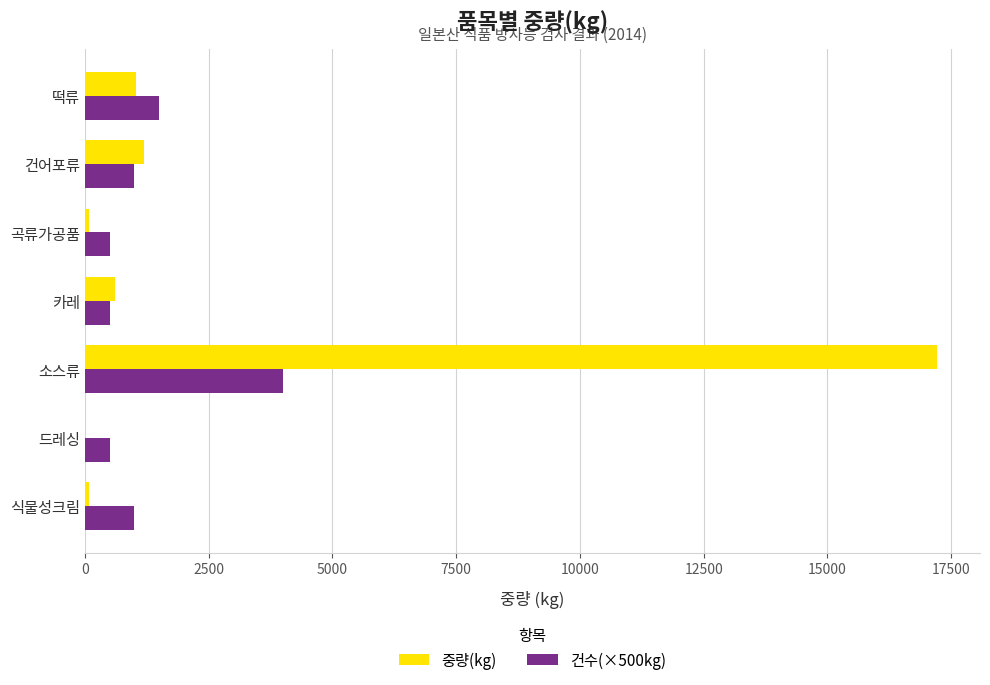

True or false: 건수(×500kg) has a value of 4000.0 at 소스류.

True